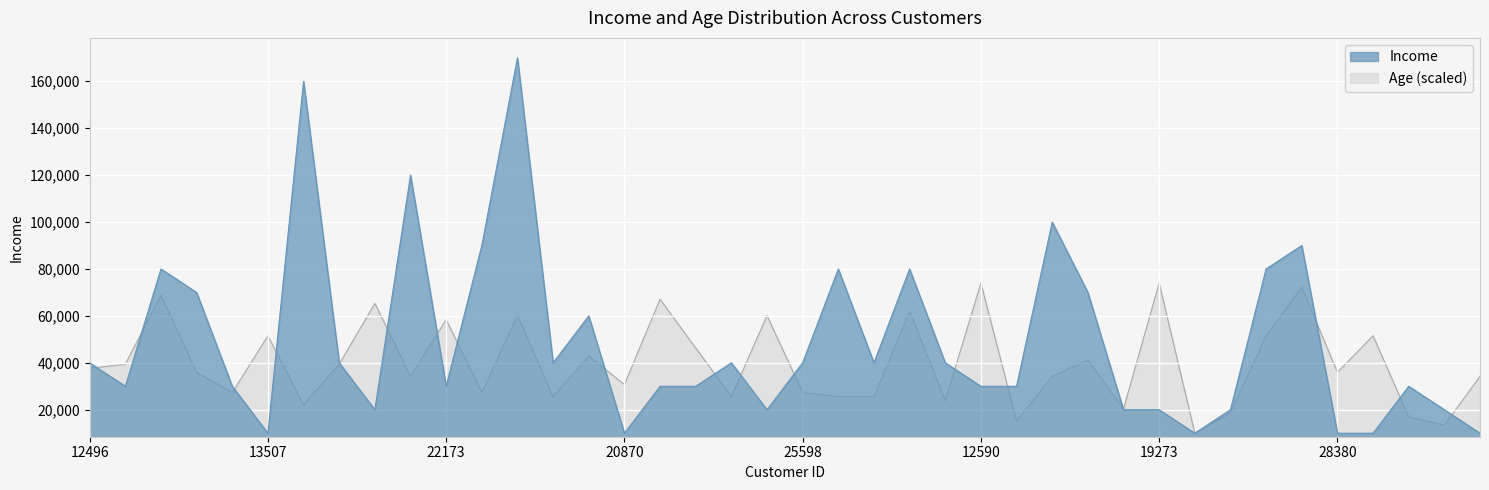

What is the label of the 23rd point from the right?

12610